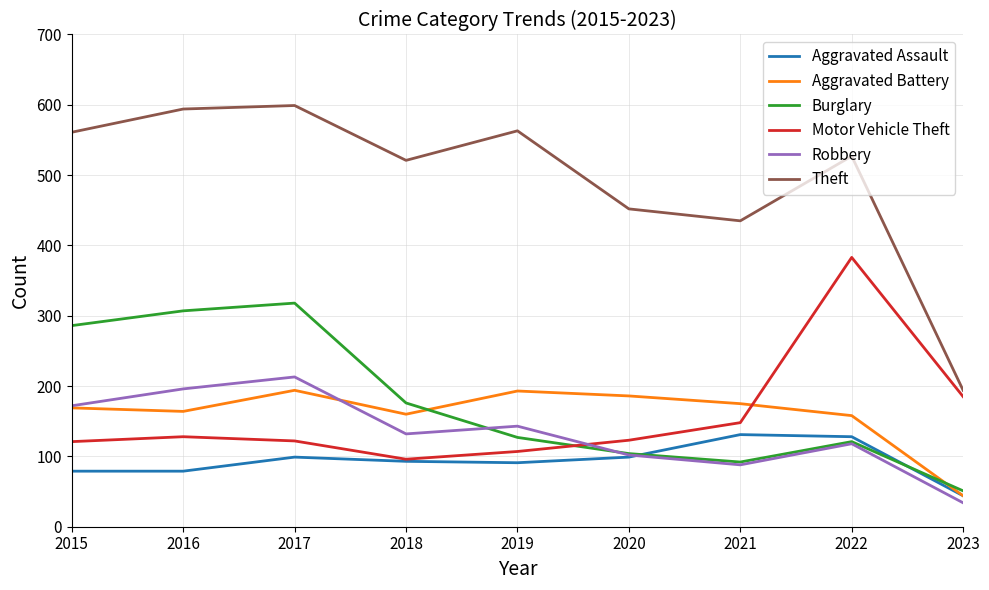

What is the total value across all series at 2016?

1468